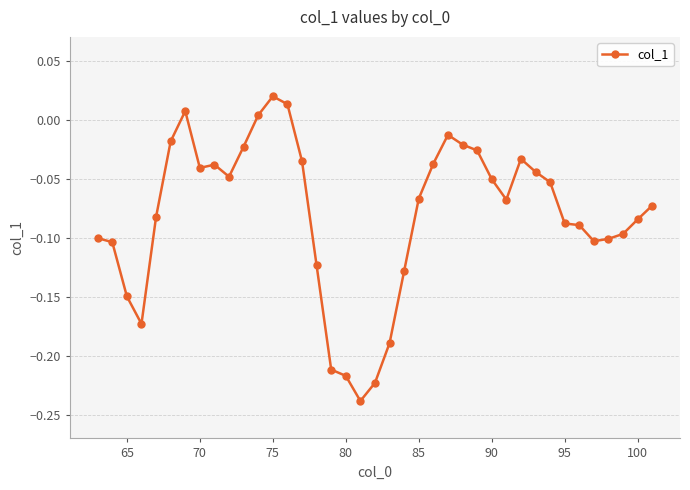

What is the sum of all values?

-3.1